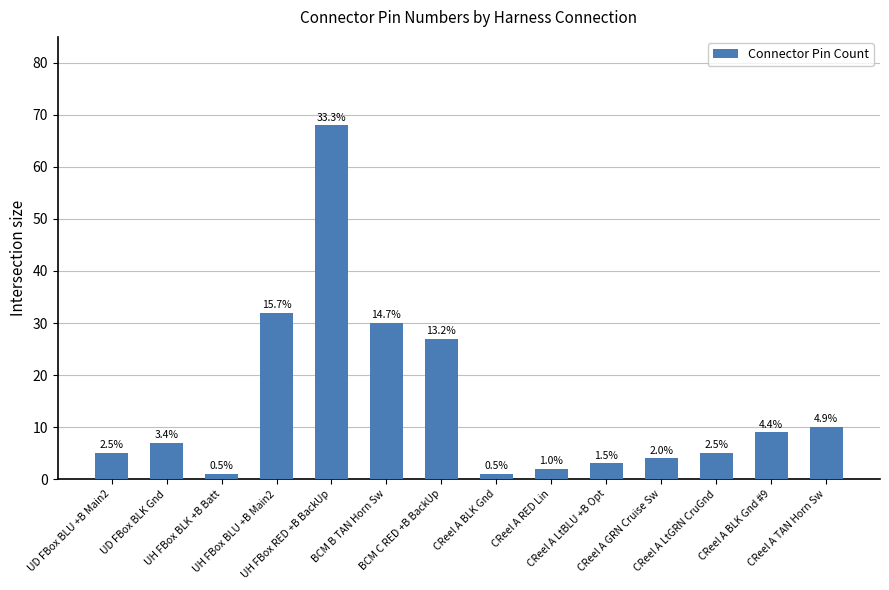

Are the bars horizontal?

No